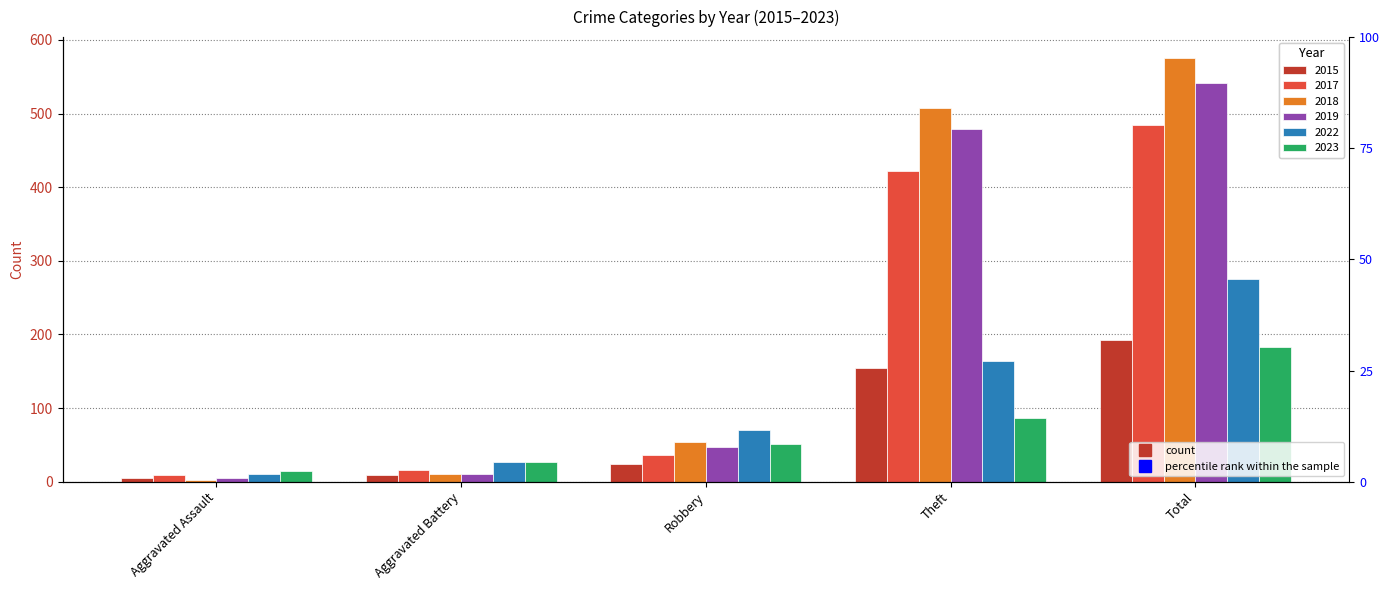

What is the maximum value shown in the chart?

575